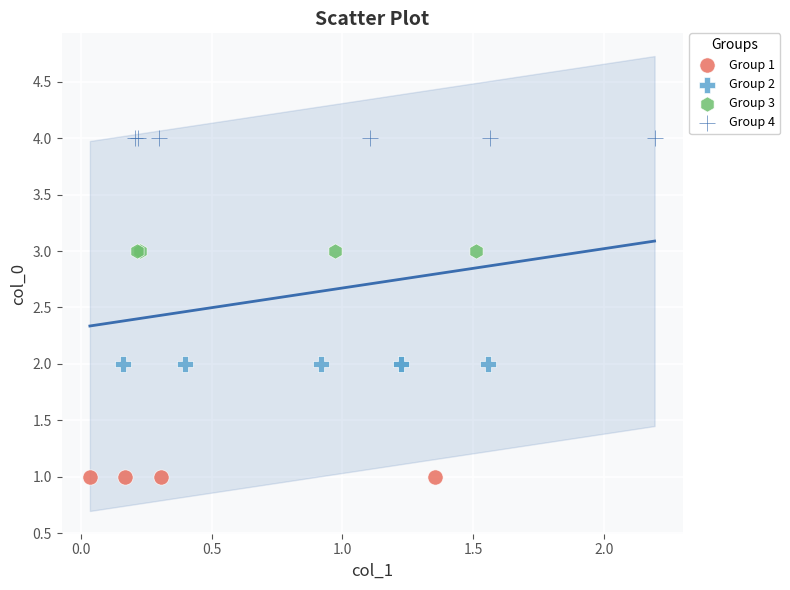

Which series reaches the maximum Y coordinate?

Group 4